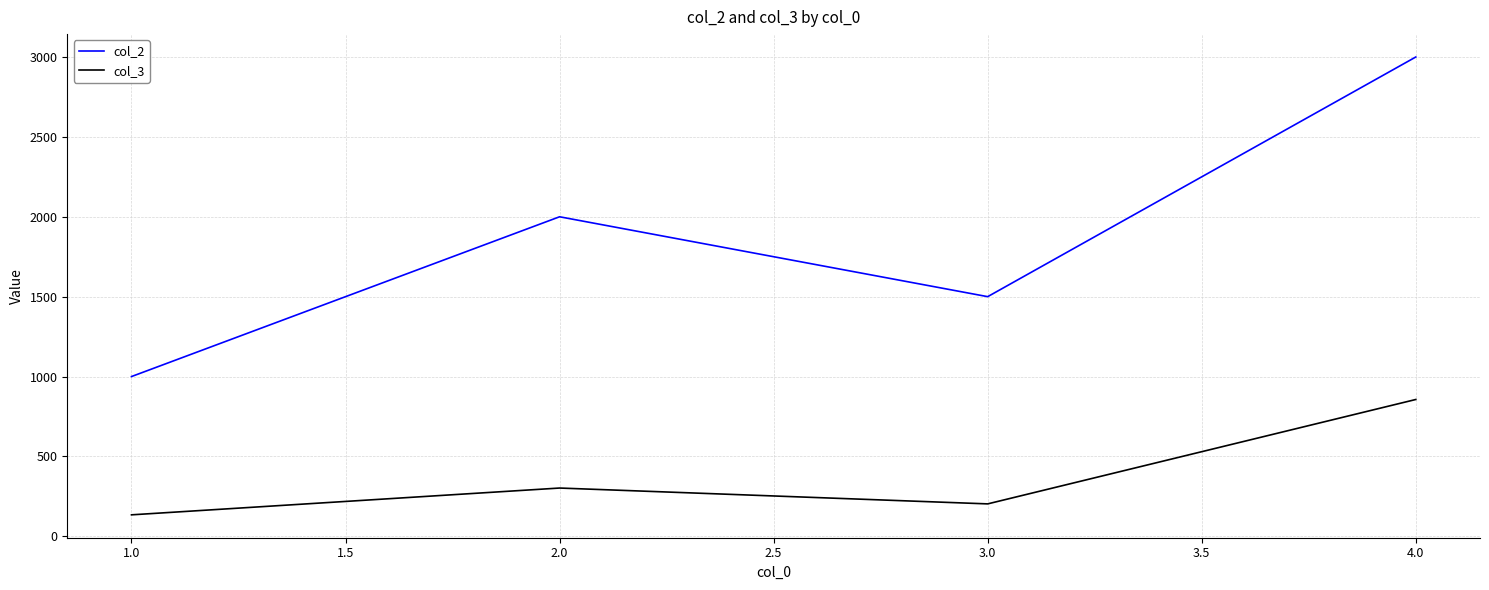

Which series has the largest total across all categories?

col_2